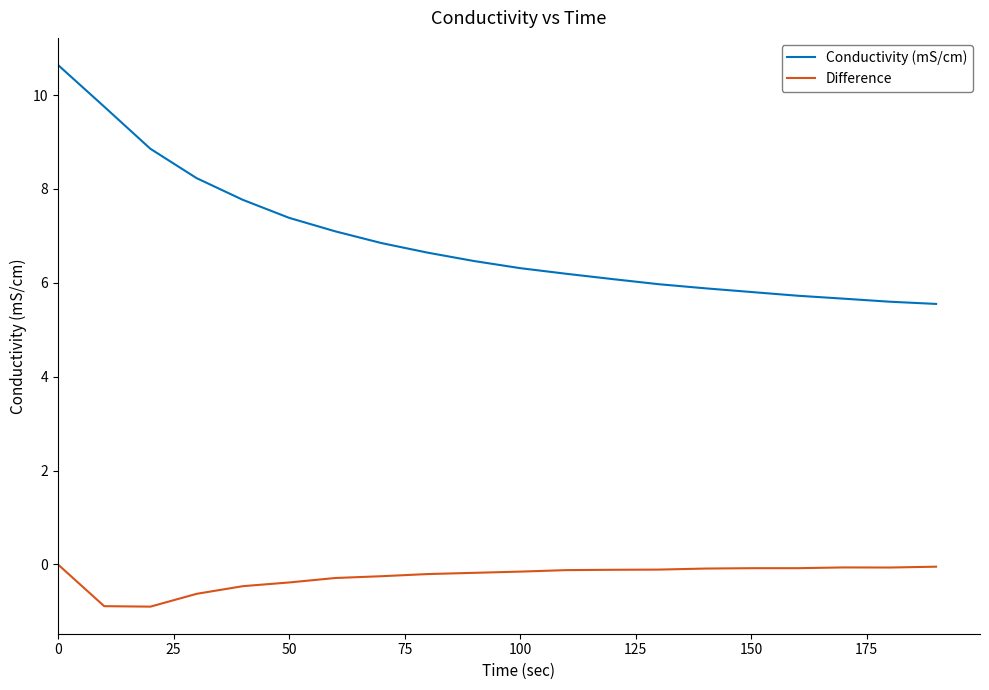

True or false: Difference and Conductivity (mS/cm) cross at least once.

False